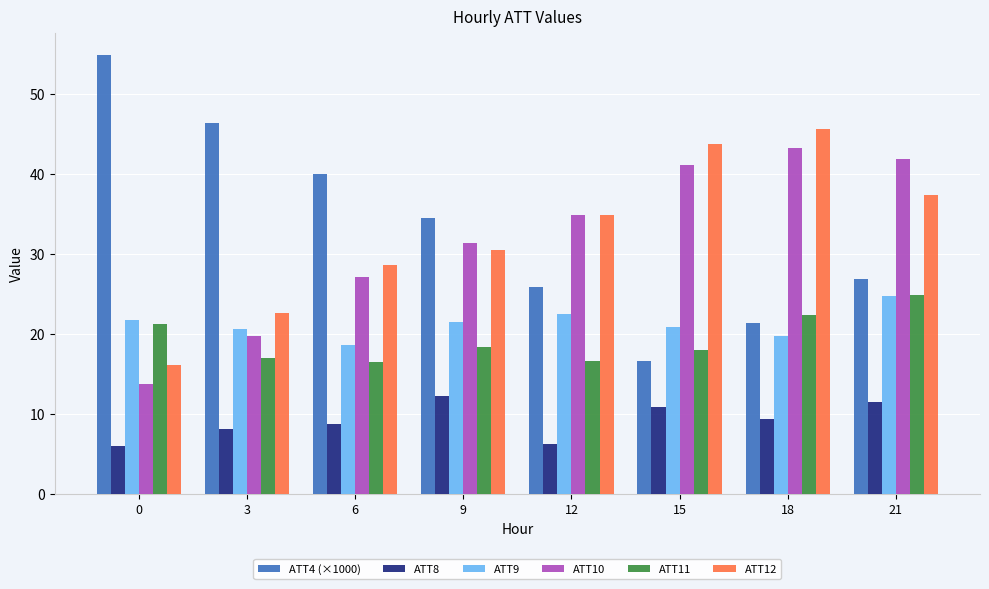

Does the chart contain any negative values?

No